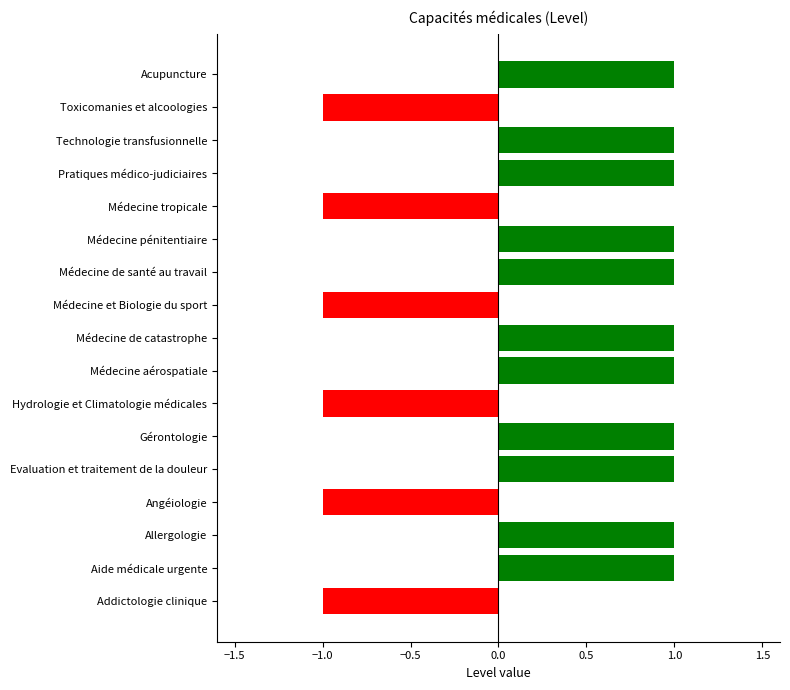

Count the number of data series in this chart.

1